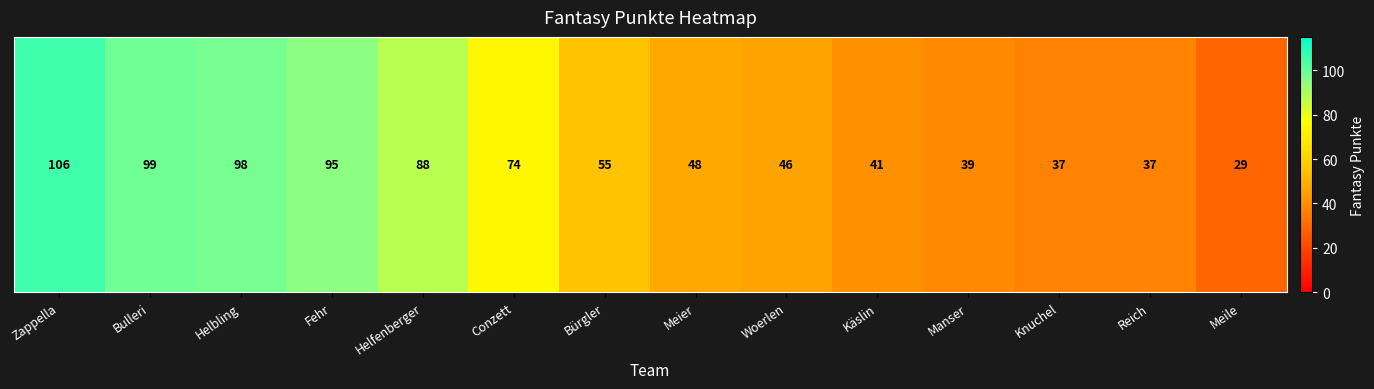

At which label does the data first exceed 55?

Zappella